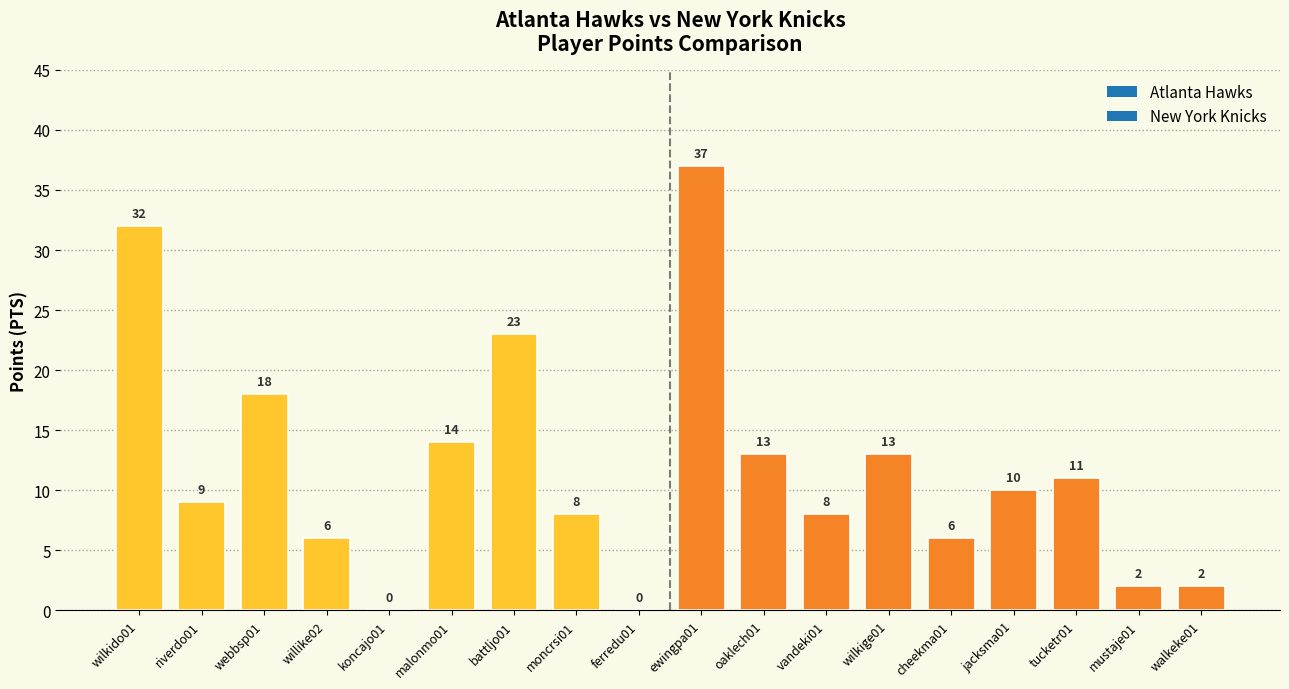

Between tucketr01 and moncrsi01, which is larger?

tucketr01